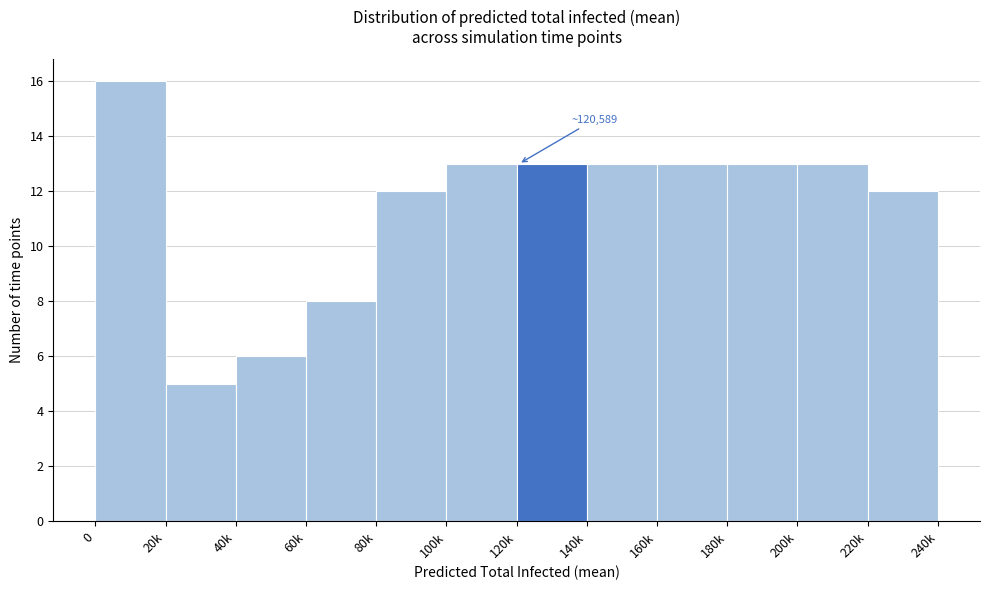

Reading right to left, what are all the values shown in this chart?

12	13	13	13	13	13	13	12	8	6	5	16